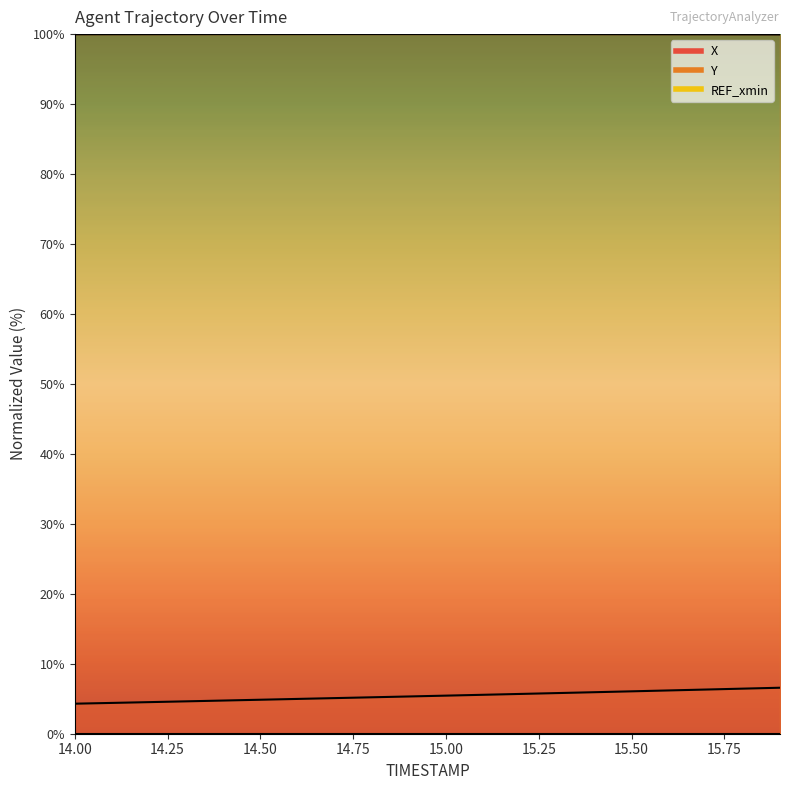

What is the value of the X point at the 6th from the left?

4.9